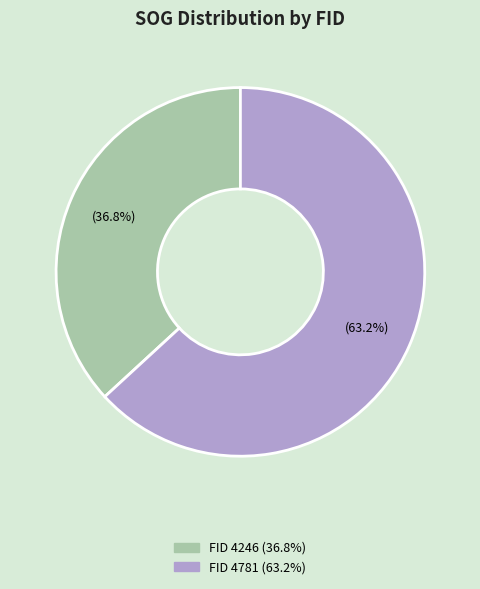

Is there a majority slice in this chart?

Yes